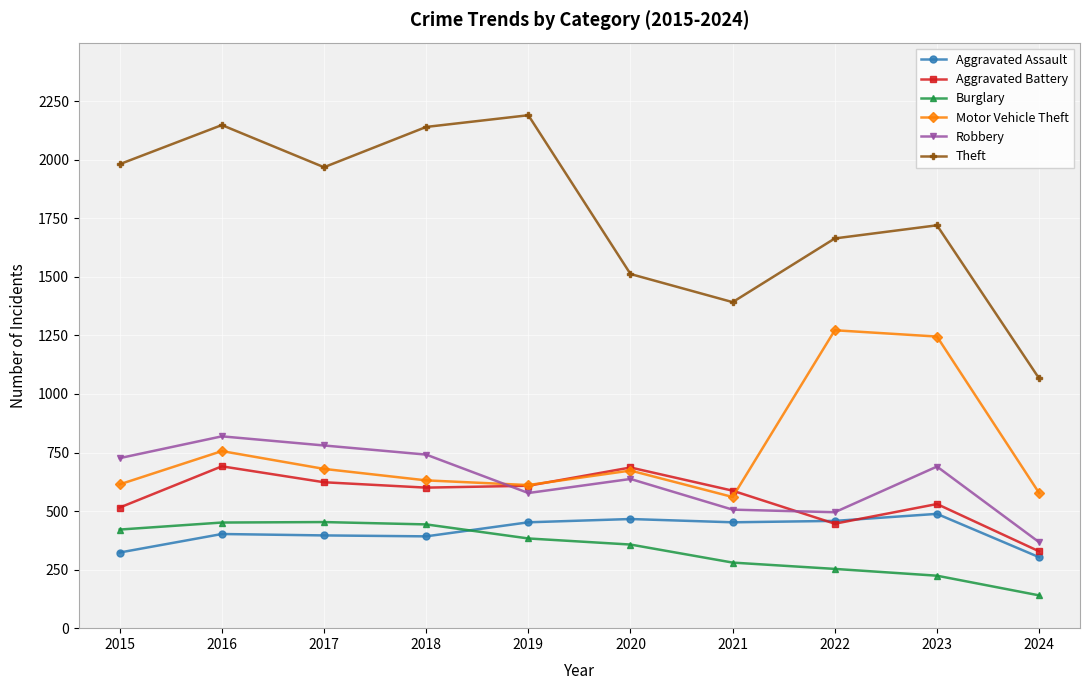

What is the difference between the Aggravated Assault values at 2023 and 2022?

30